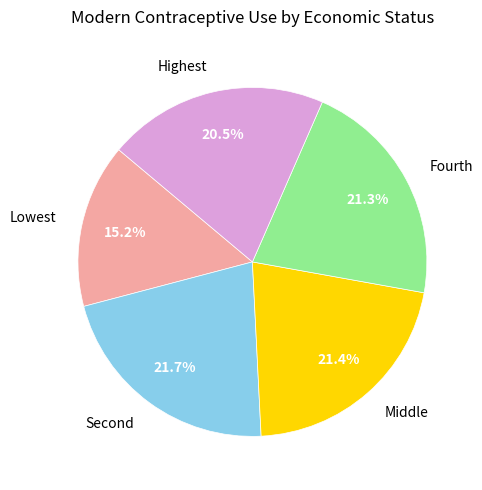

Is there any slice that represents more than half of the pie?

No